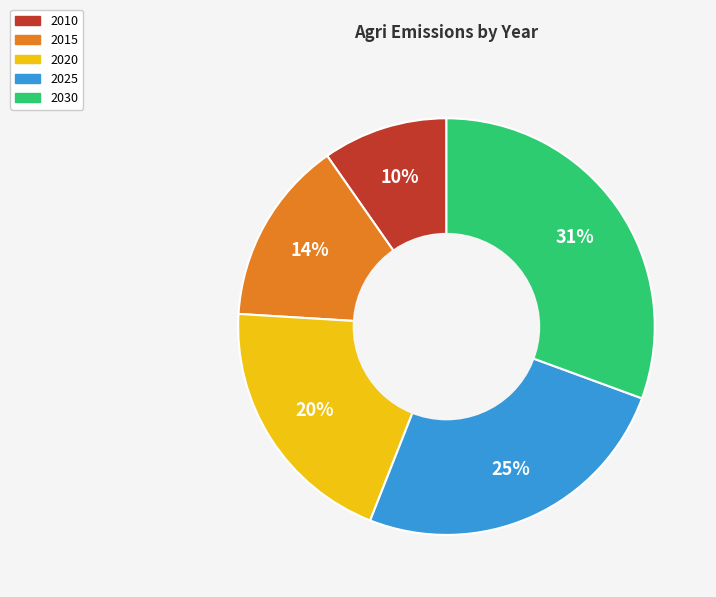

How many slices are in this pie chart?

5